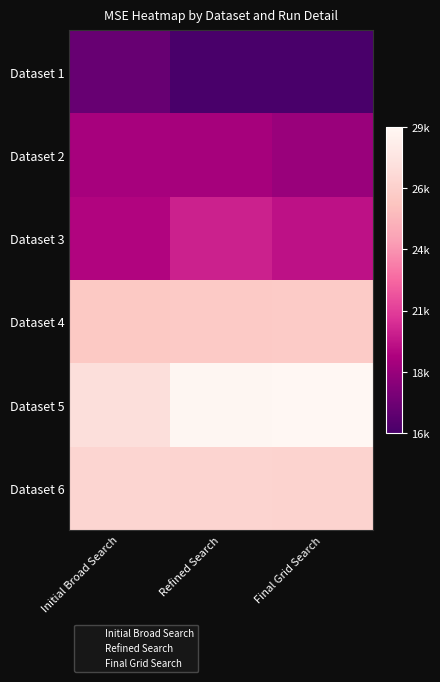

How many categories are shown in the chart?

3